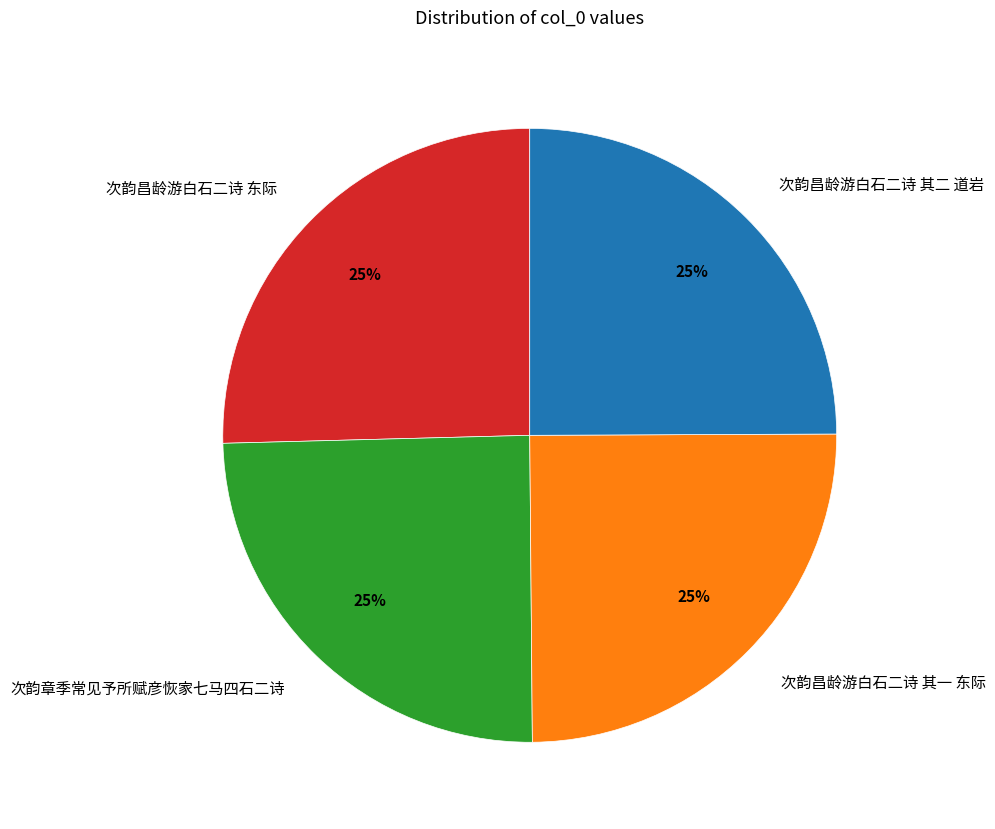

Is it true that 次韵昌龄游白石二诗 其一 东际 is 38% of the pie?

False